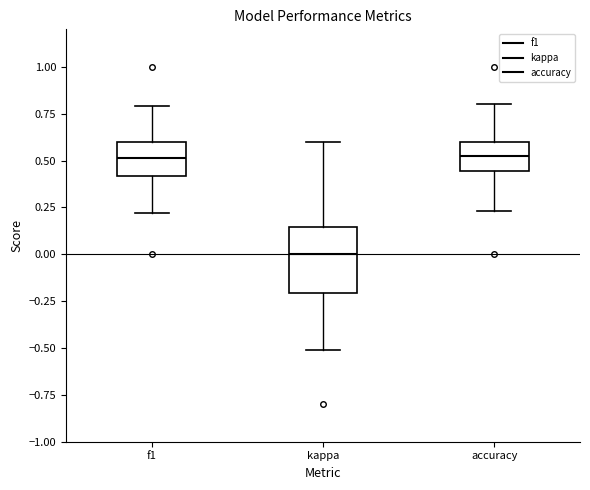

Reading left to right, transcribe this box plot: for each box, give where its median line is, the range the box spans, and where its two whiskers end, as read against the y-axis. The values are not printed on the chart, so give them approximately, as read against the axis.

f1: median 0.50, box 0.40 to 0.60, whiskers 0.20 to 0.80
kappa: median 0.00, box -0.20 to 0.15, whiskers -0.50 to 0.60
accuracy: median 0.55, box 0.45 to 0.60, whiskers 0.25 to 0.80